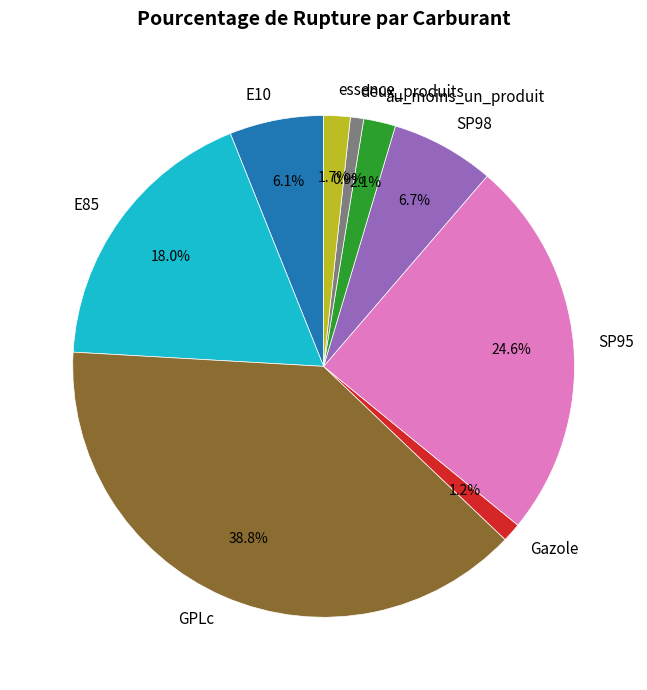

The SP98 slice represents 1% of the pie. True or false?

False